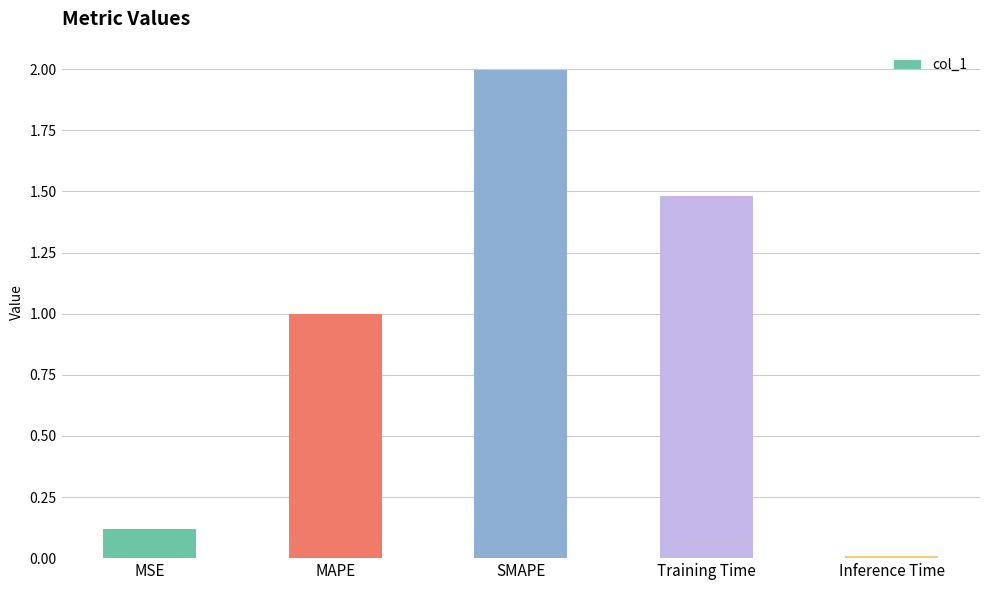

What is the sum of the values at MSE and MAPE?

1.1